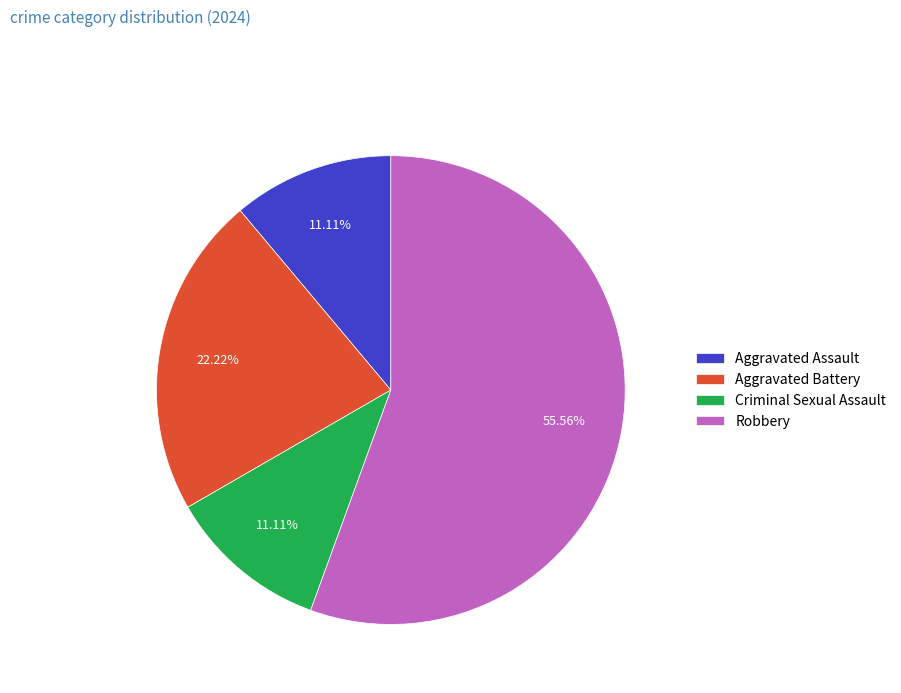

What is the largest slice in the pie chart?

Robbery